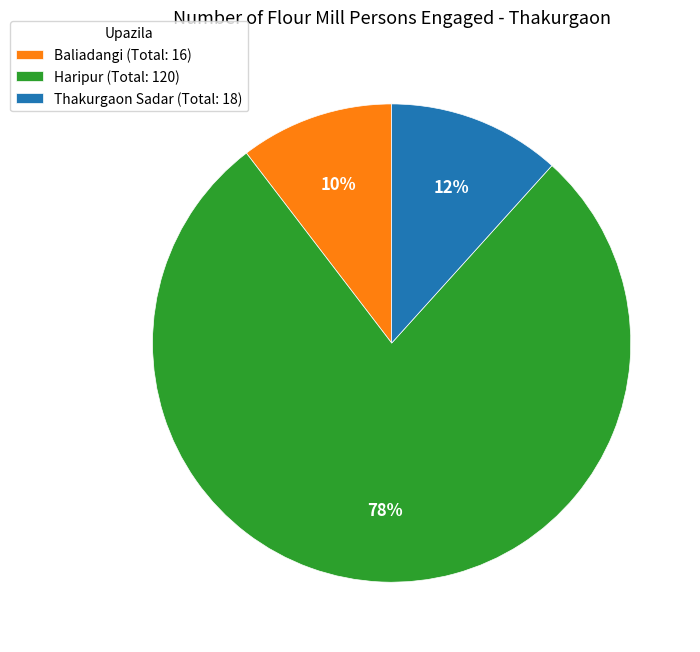

Which slice is the smallest?

Baliadangi